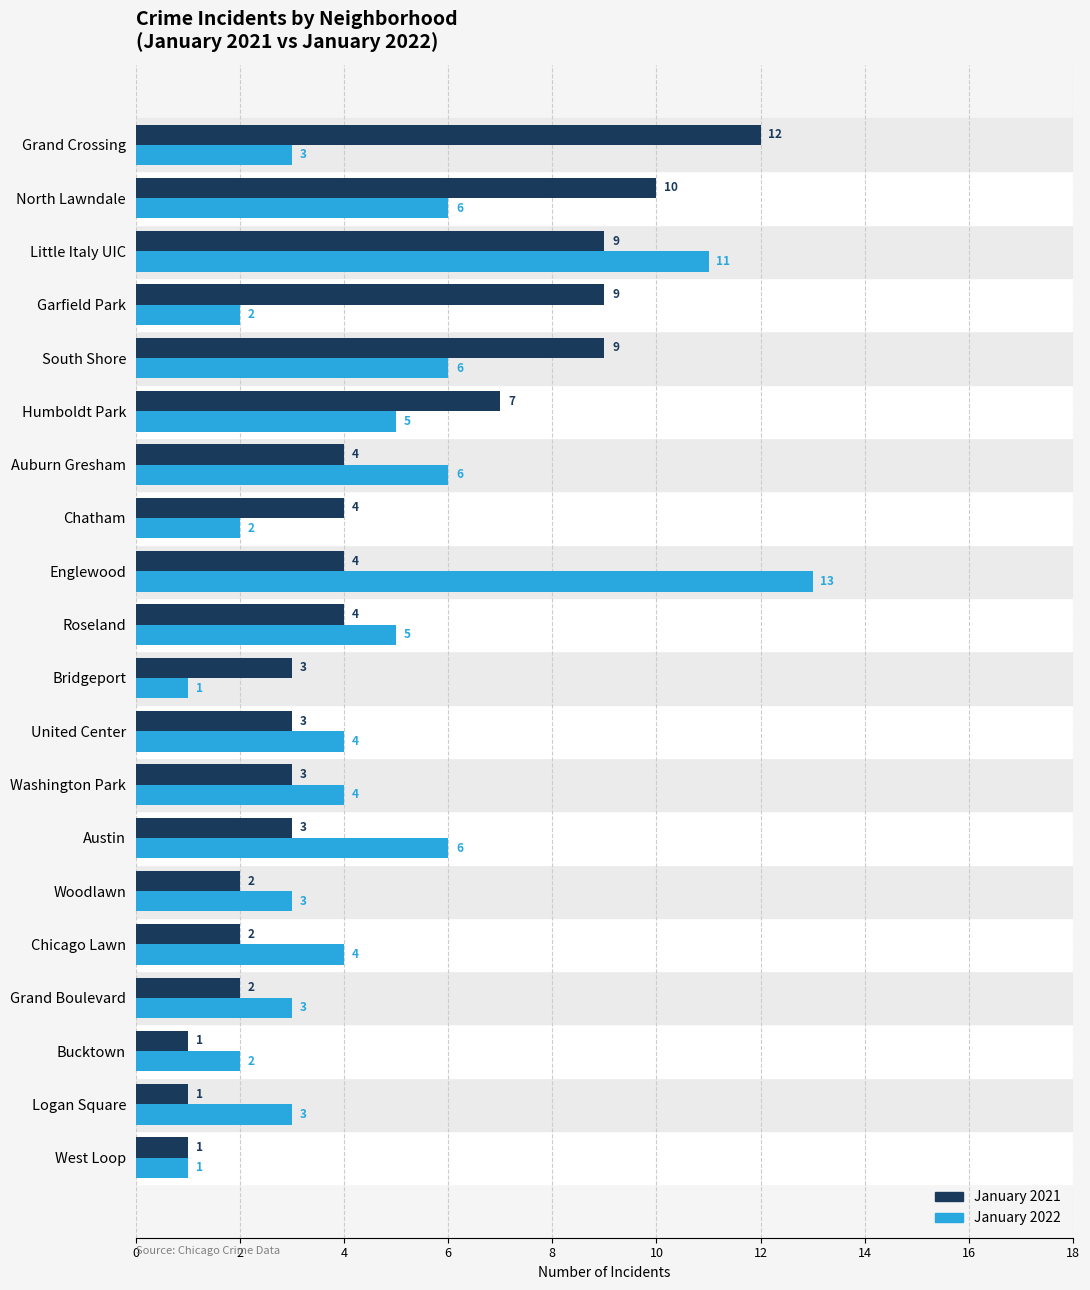

Which series has the widest spread of values?

January 2022